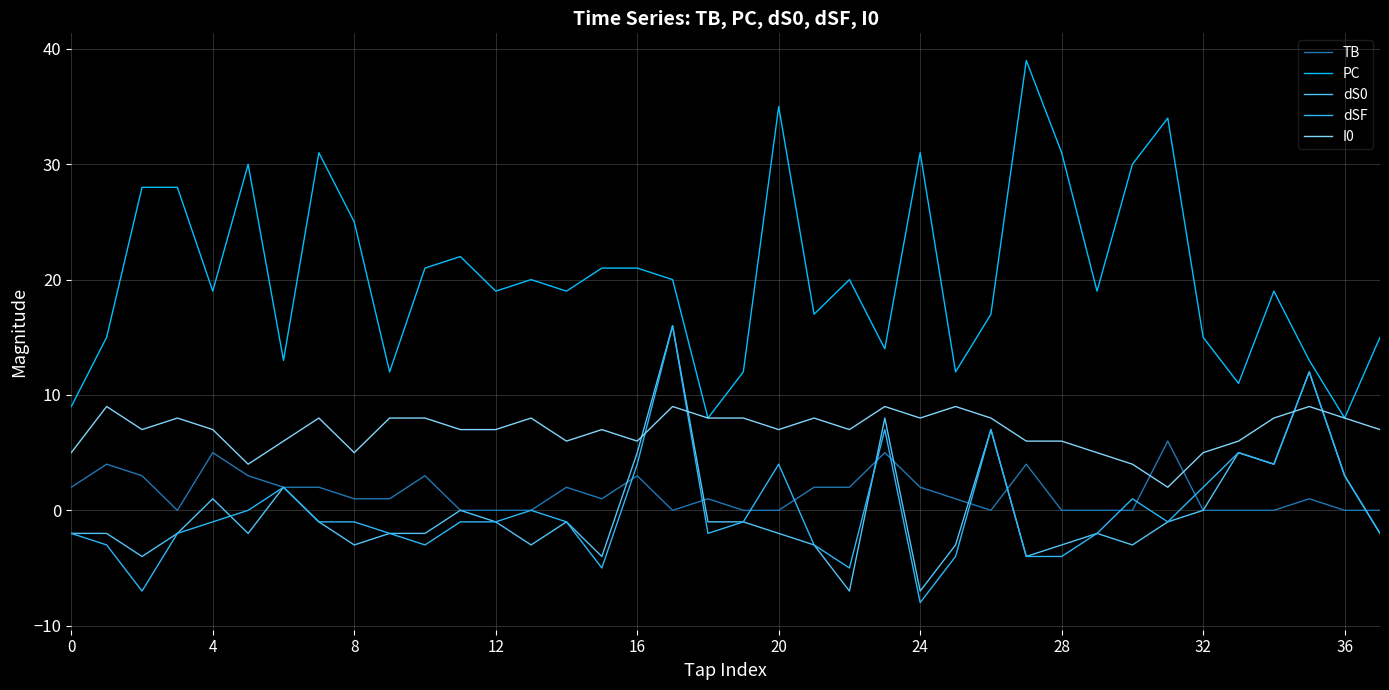

Which series has the largest total across all categories?

PC